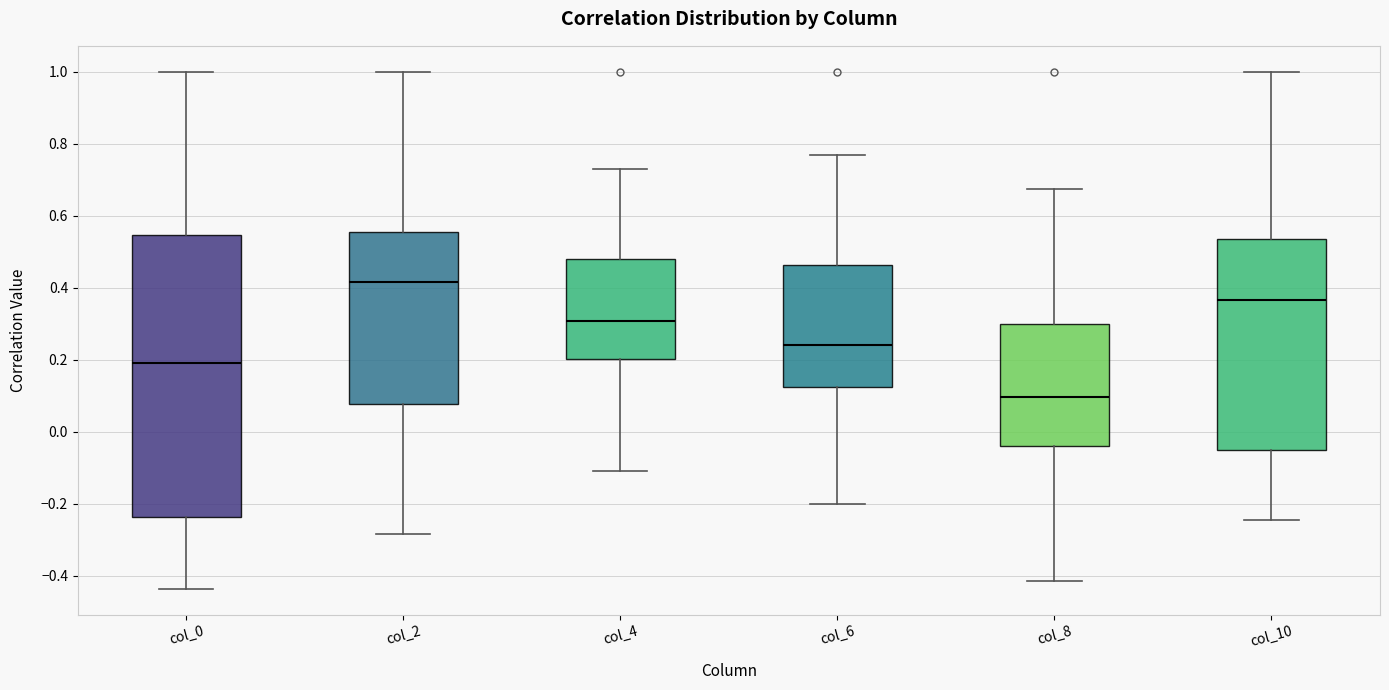

Which box is the tallest, from its lower edge to its upper edge?

col_0